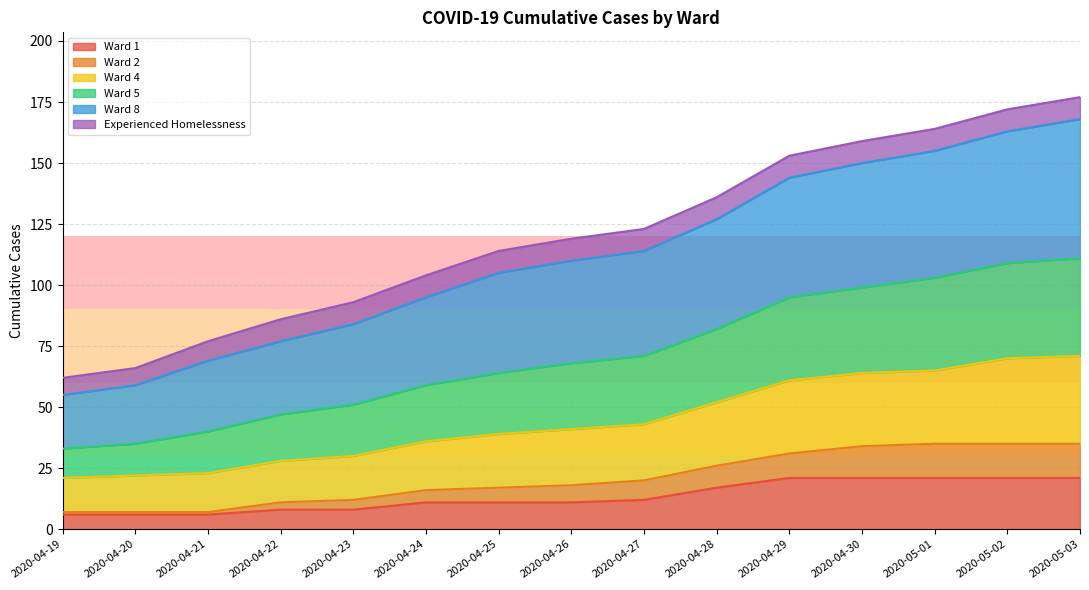

Does the chart have visible grid lines?

Yes